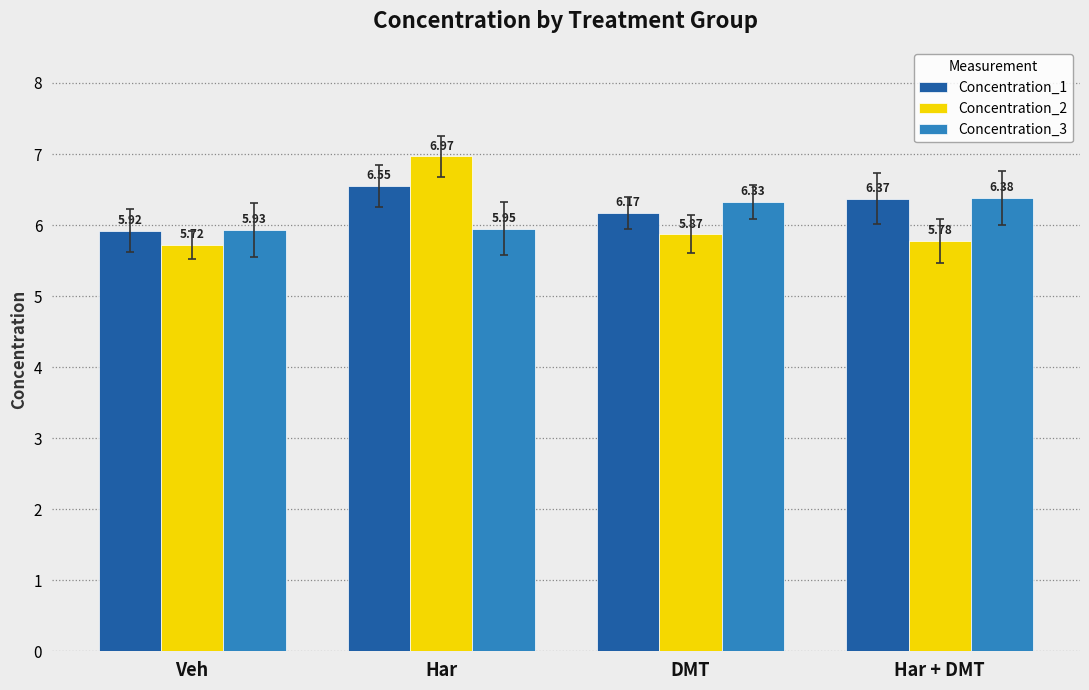

What is the label of the 2nd bar from the left?

Har